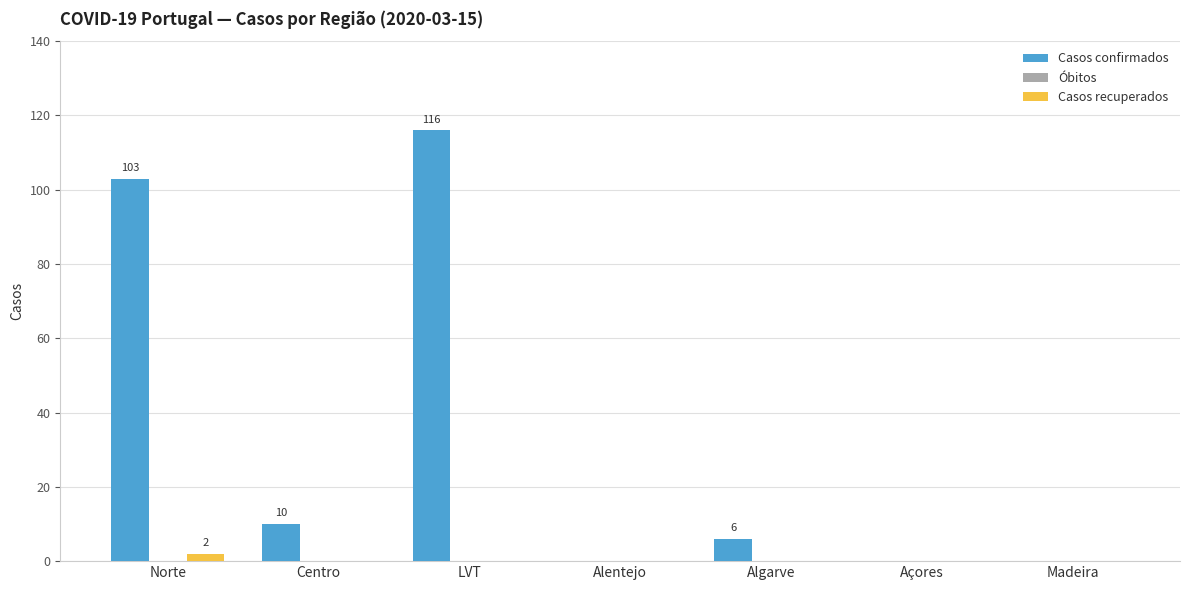

Reading left to right, list all the values displayed in this chart.

Casos confirmados: Norte=103	Centro=10	LVT=116	Alentejo=0	Algarve=6	Açores=0	Madeira=0
Casos recuperados: Norte=2	Centro=0	LVT=0	Alentejo=0	Algarve=0	Açores=0	Madeira=0